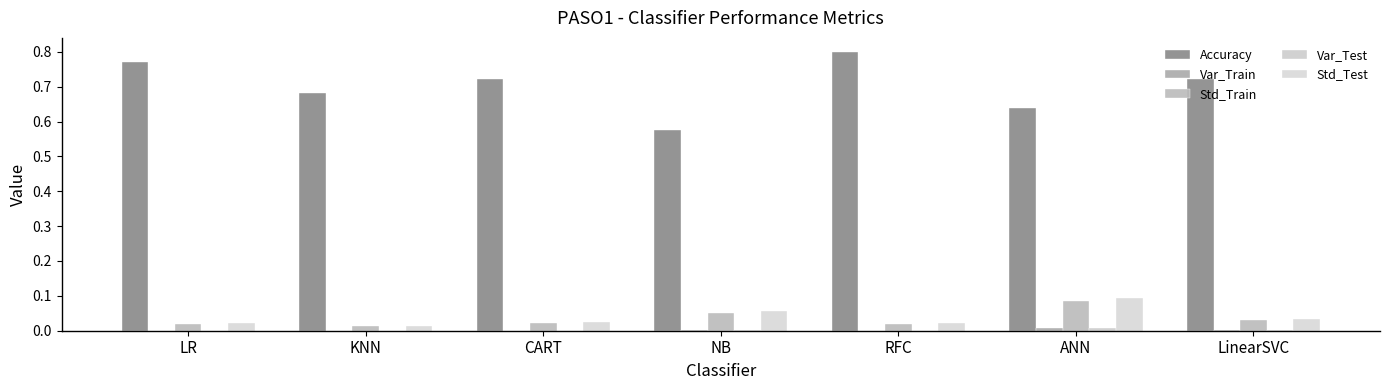

Read the Accuracy value at CART.

0.7